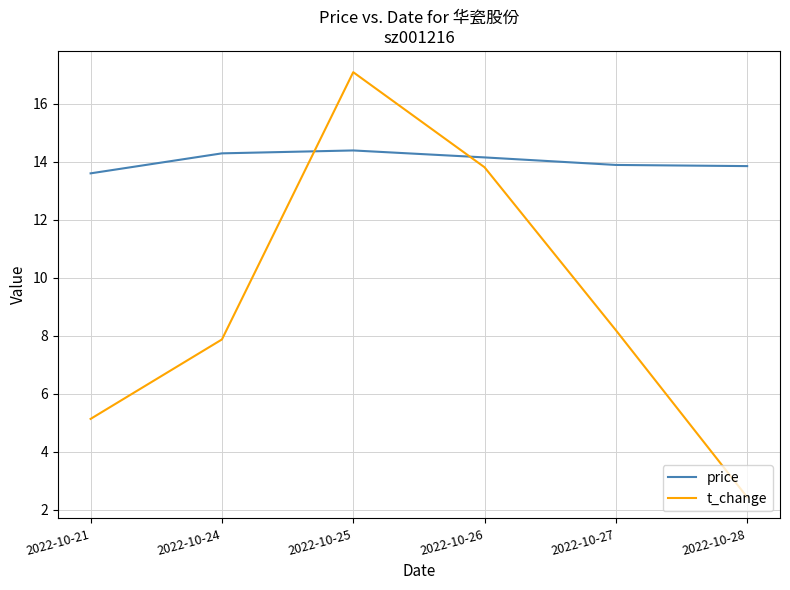

What is the approximate value of price at 2022-10-27?

13.9